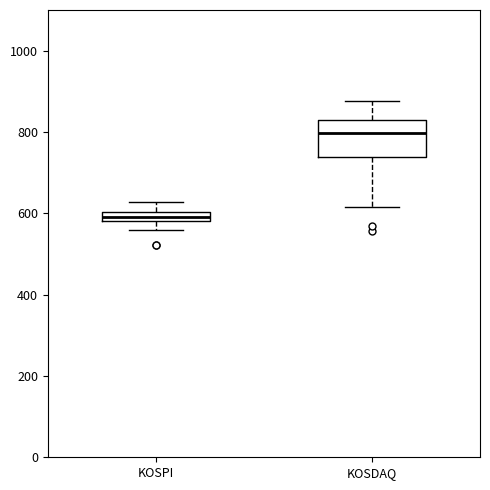

Which box is the tallest, from its lower edge to its upper edge?

KOSDAQ